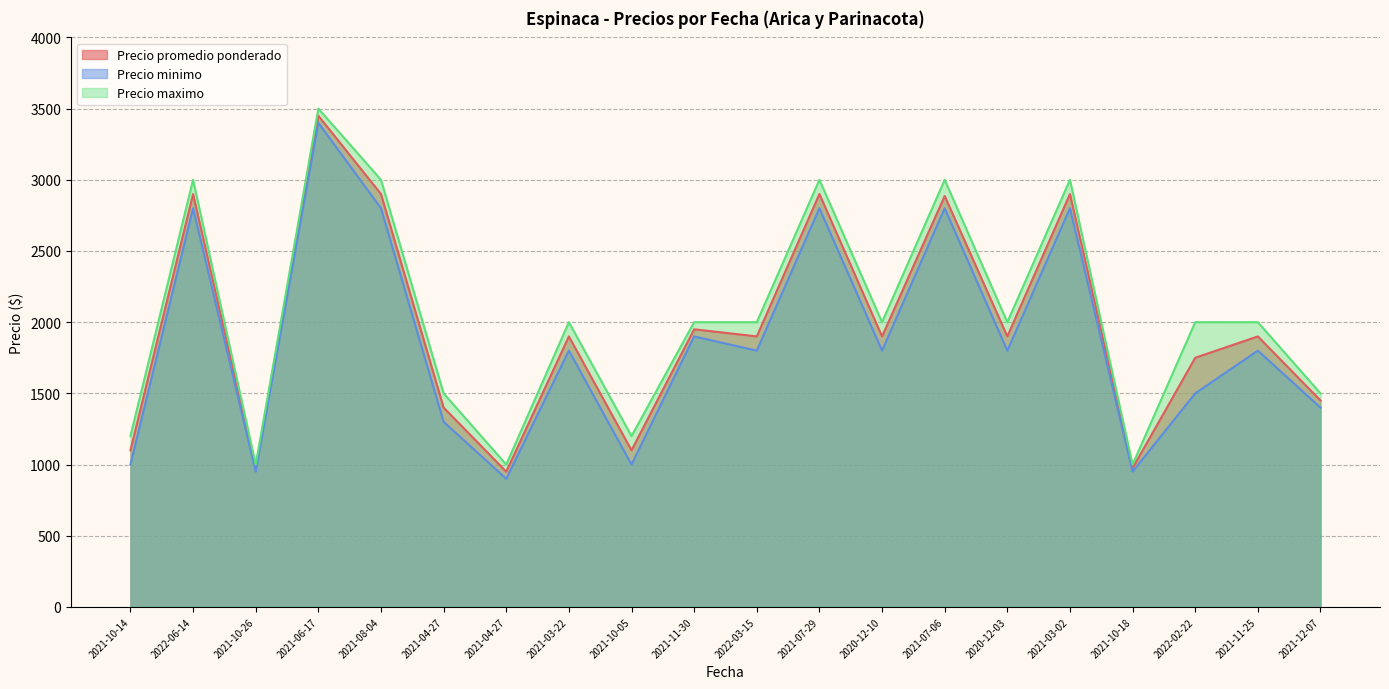

What is the sum of the Precio maximo values at 2021-06-17 and 2021-10-18?

4500